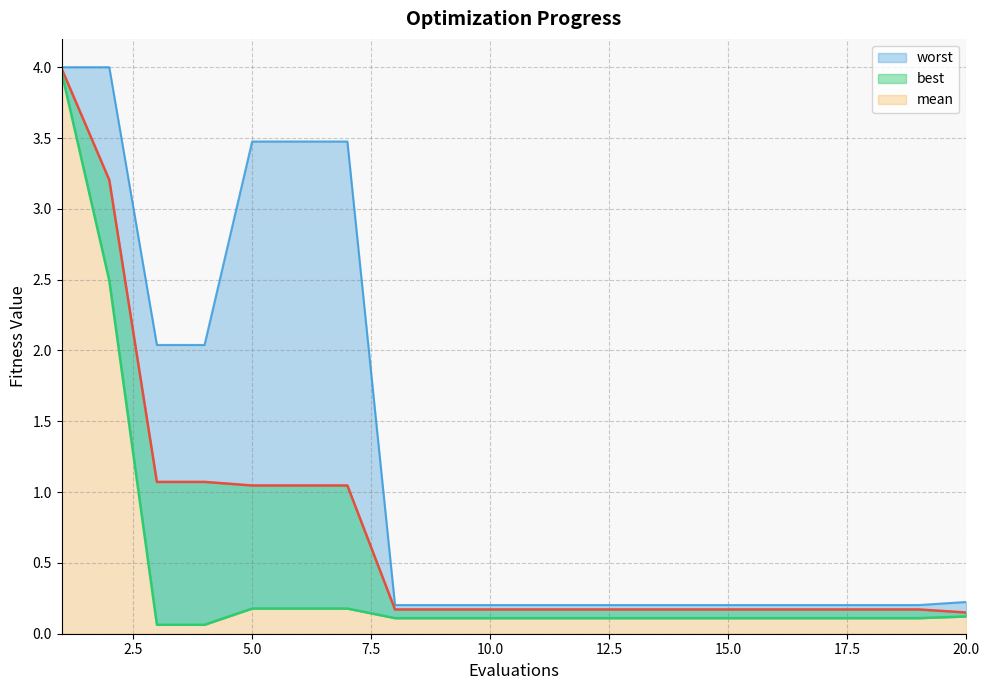

What is the value of the best point at the 14th from the left?

0.1